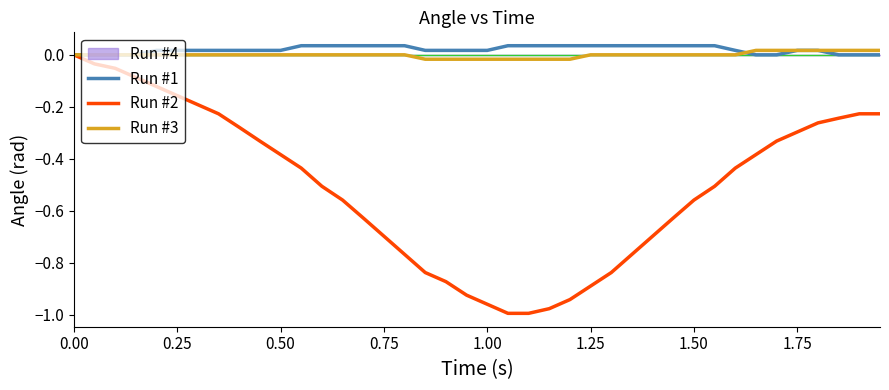

The value of Run #2 at 0.75 is -1.2. True or false?

False